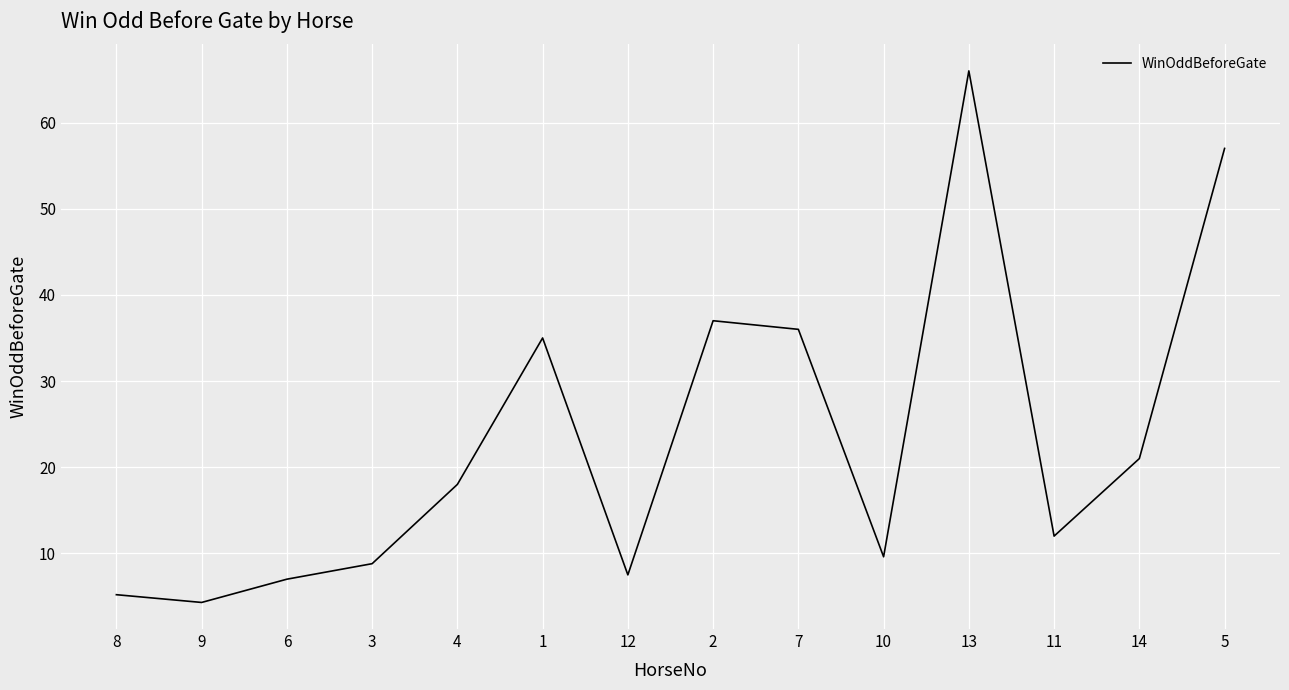

At which category does the chart reach its minimum across all series?

9